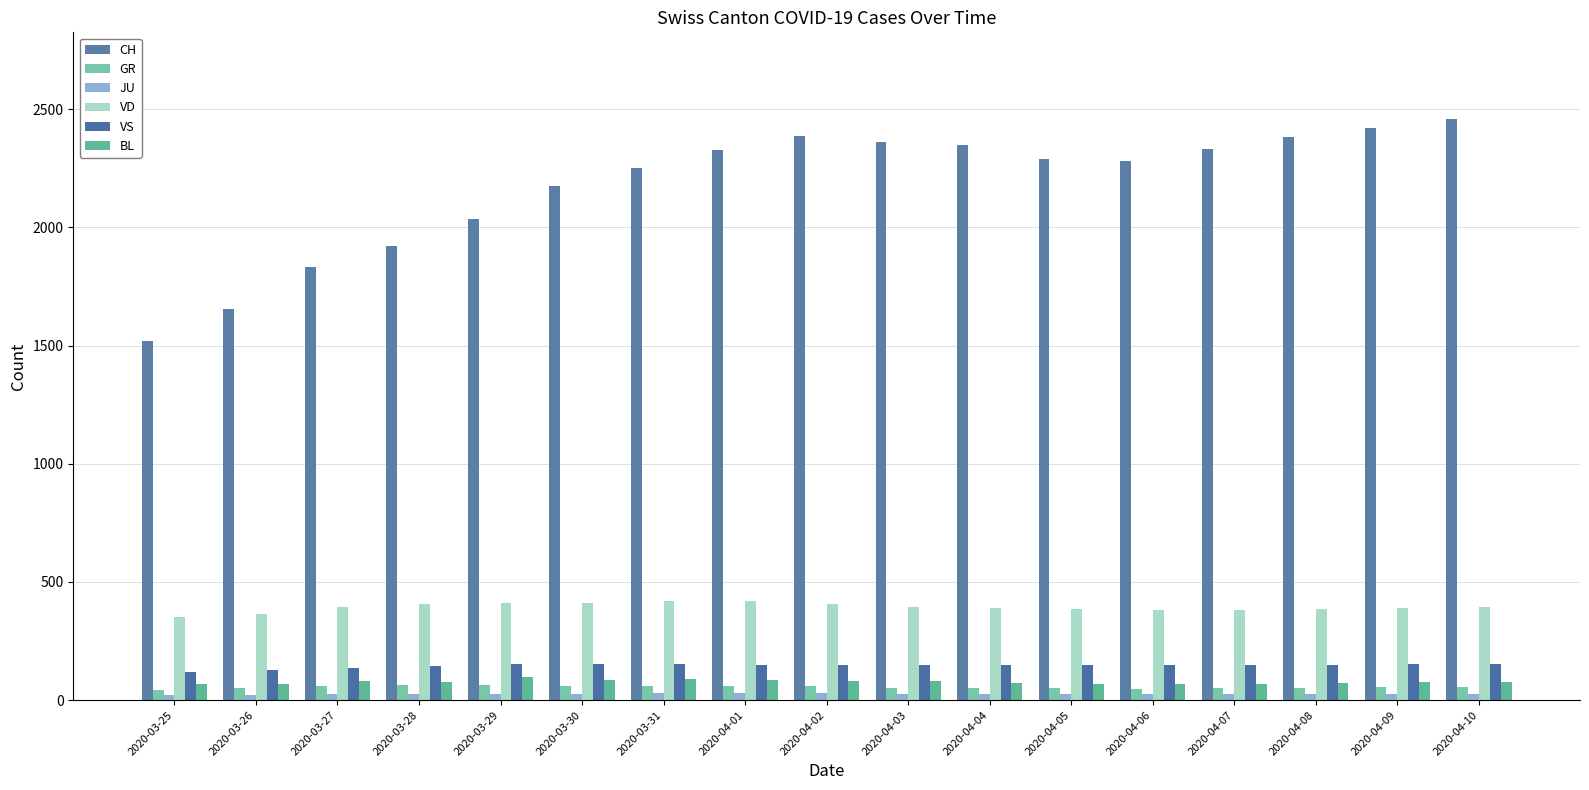

Which series changed the most between 2020-04-03 and 2020-04-08?

CH